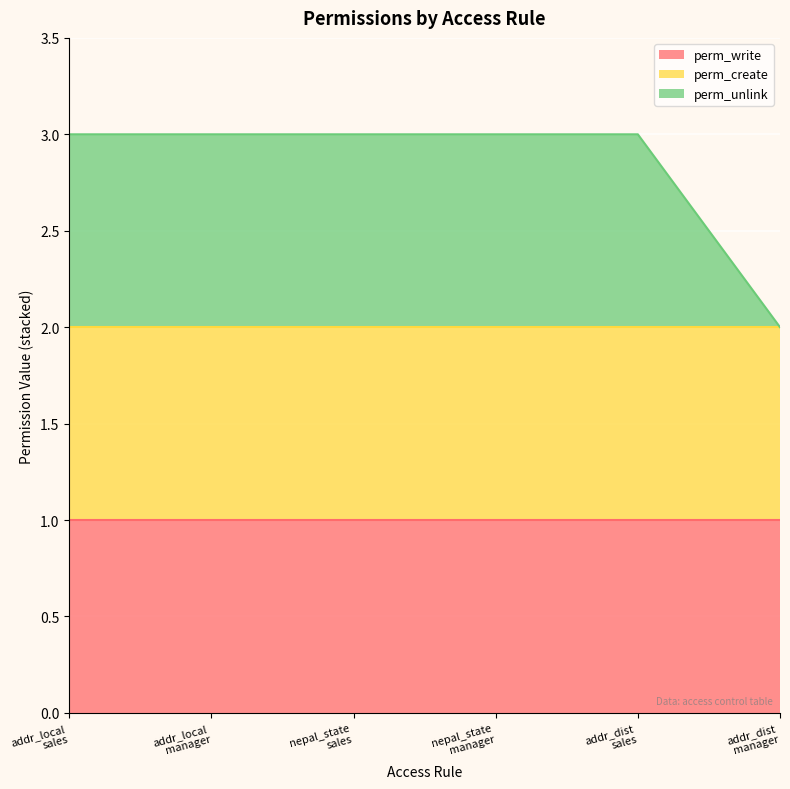

At which label does perm_create reach its peak?

access_res_address_local
(salesman)